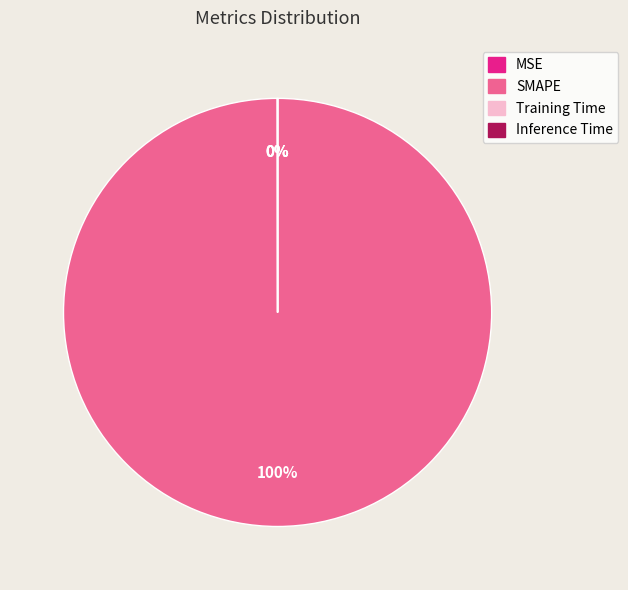

Does any single category account for the majority?

Yes